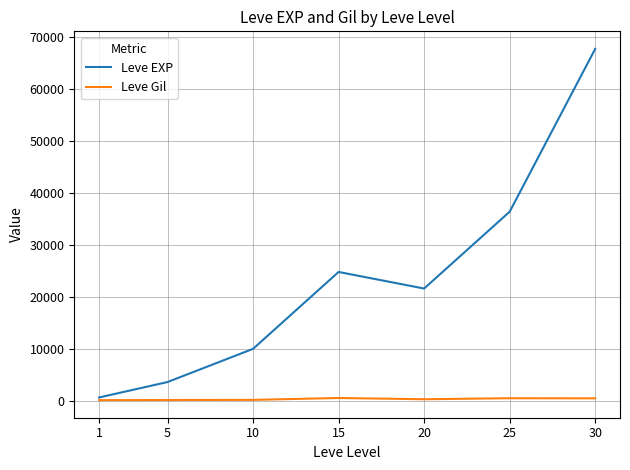

Rank the categories by Leve EXP value from highest to lowest.

30, 25, 15, 20, 10, 5, 1